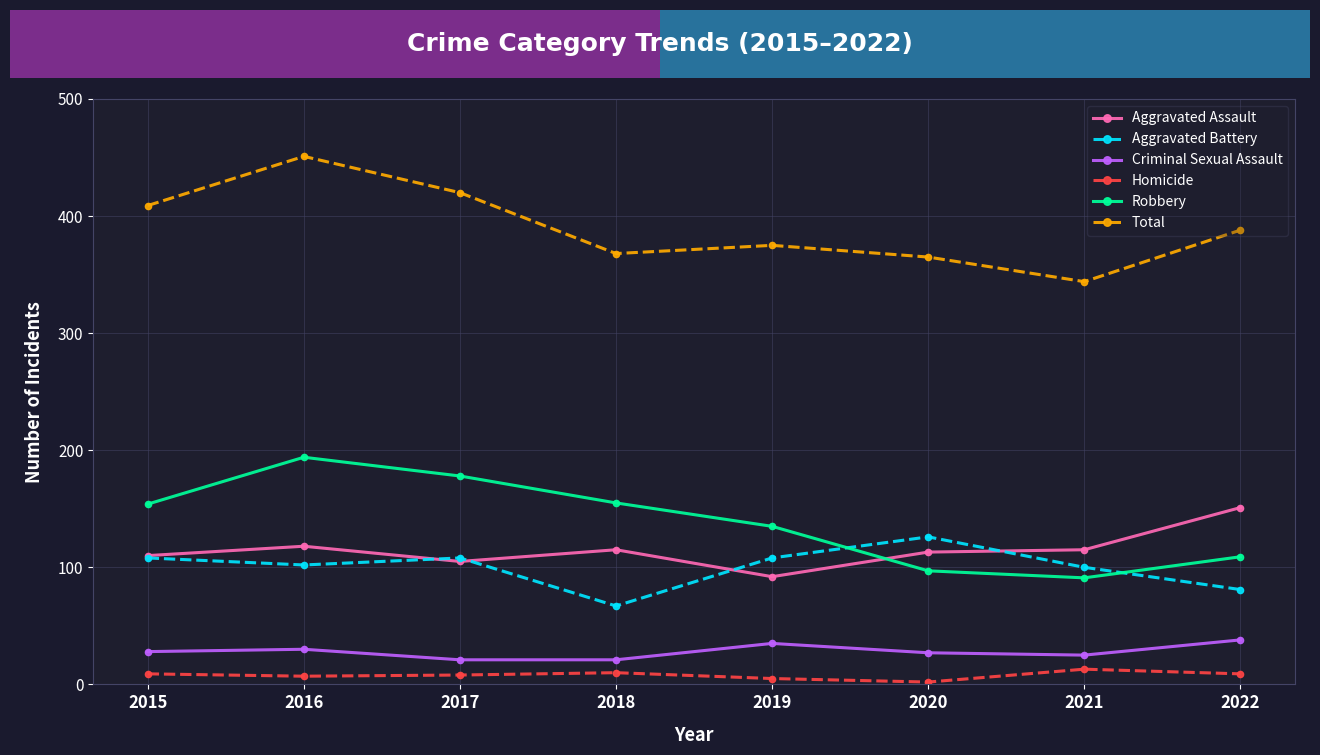

What is the lowest value of the Total series?

344